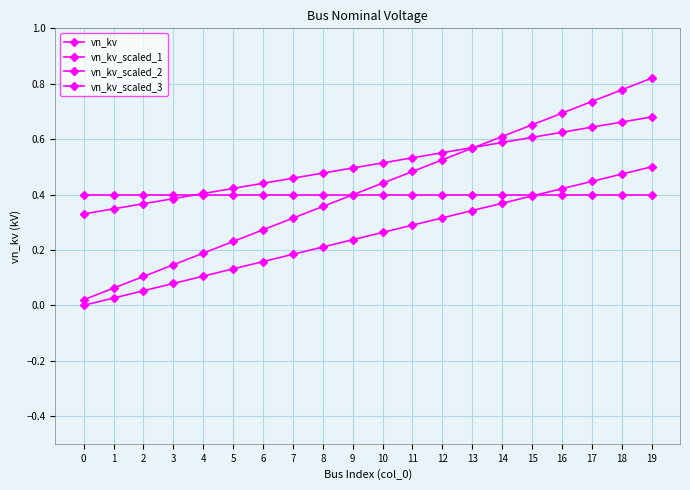

What is the sum of all vn_kv values?

8.0